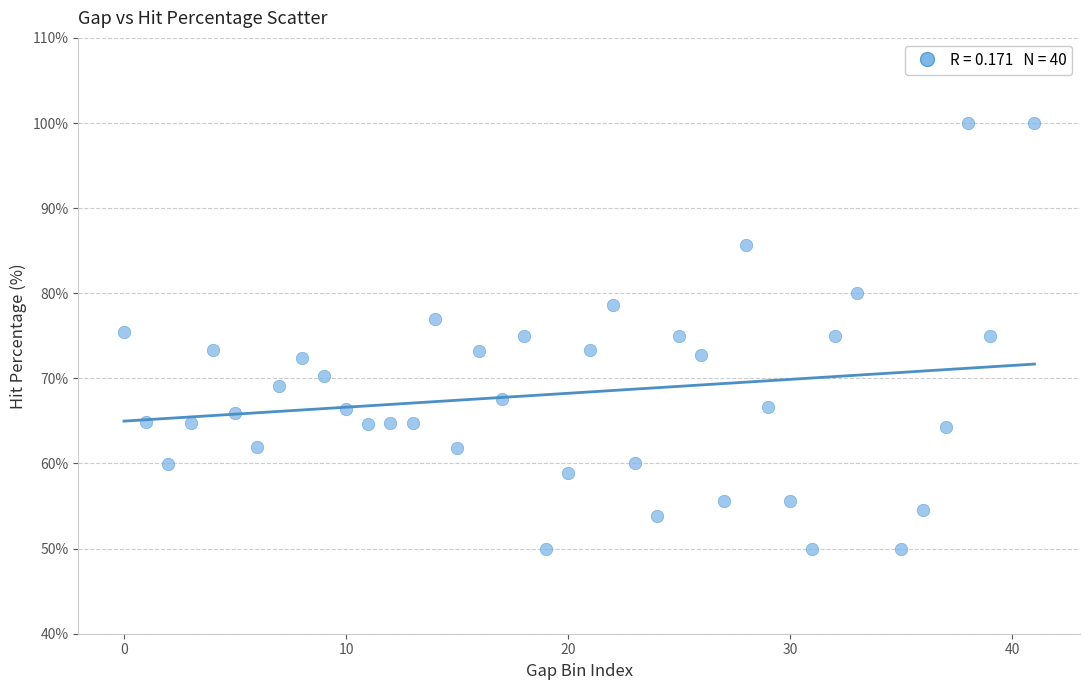

What is the range of X values (max minus min)?

41.0